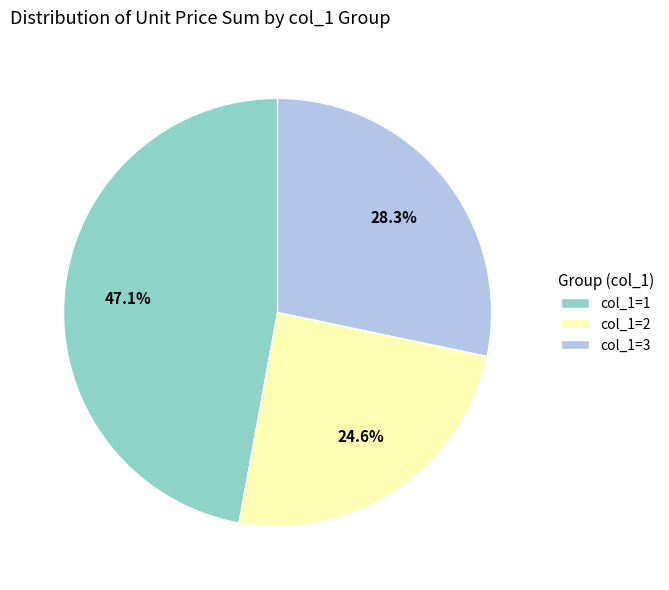

Do col_1=2 and col_1=1 together represent more than half of the pie?

Yes